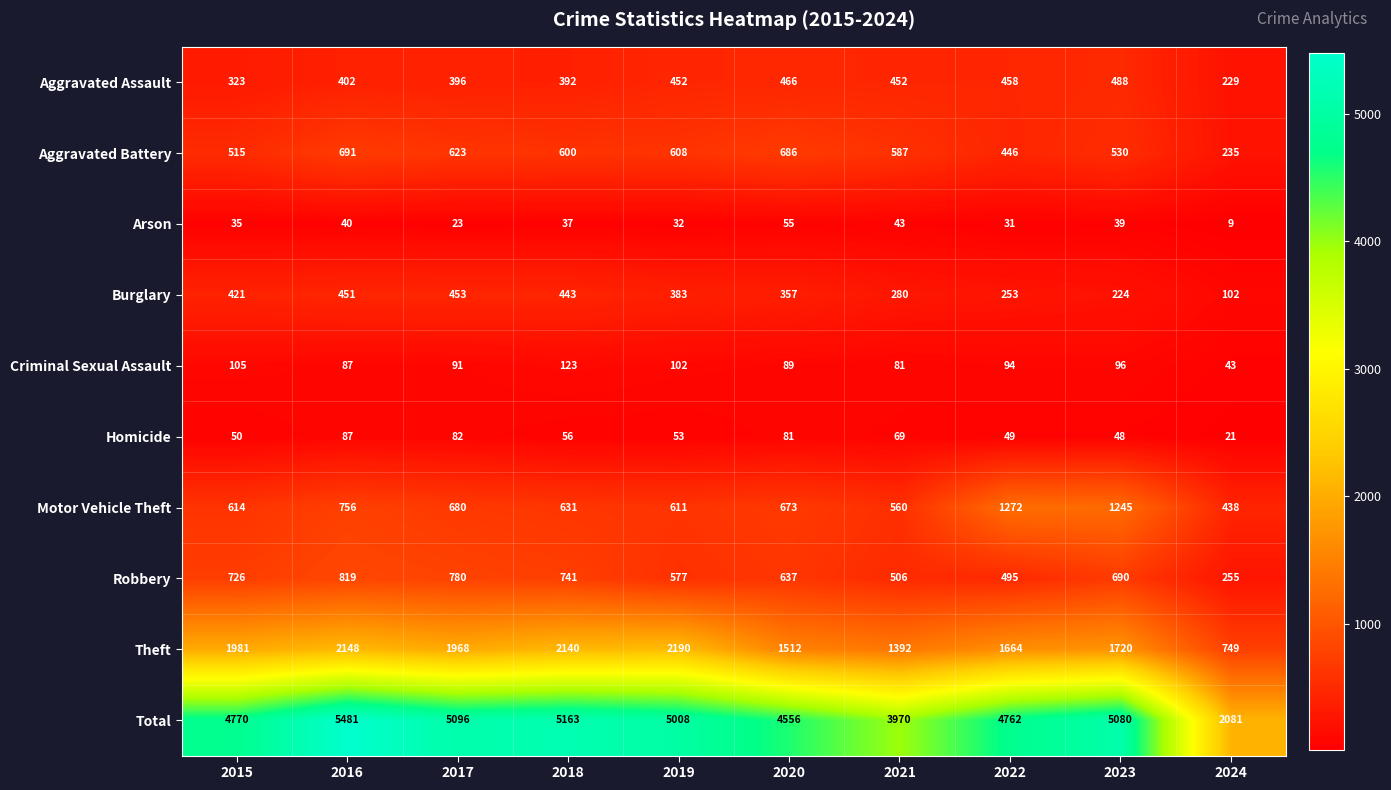

List the labels in order of Homicide value, largest first.

2016, 2017, 2020, 2021, 2018, 2019, 2015, 2022, 2023, 2024